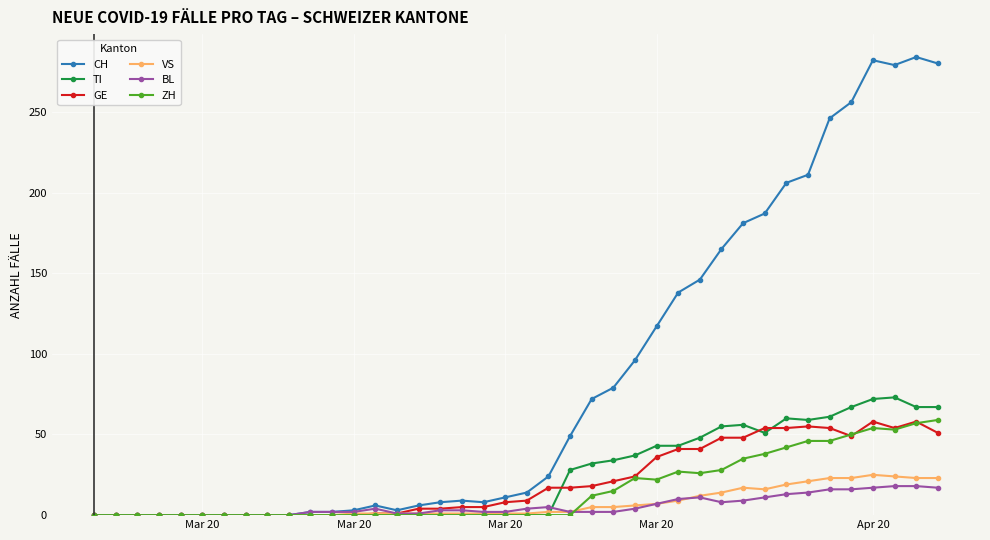

What is the maximum value shown in the chart?

284